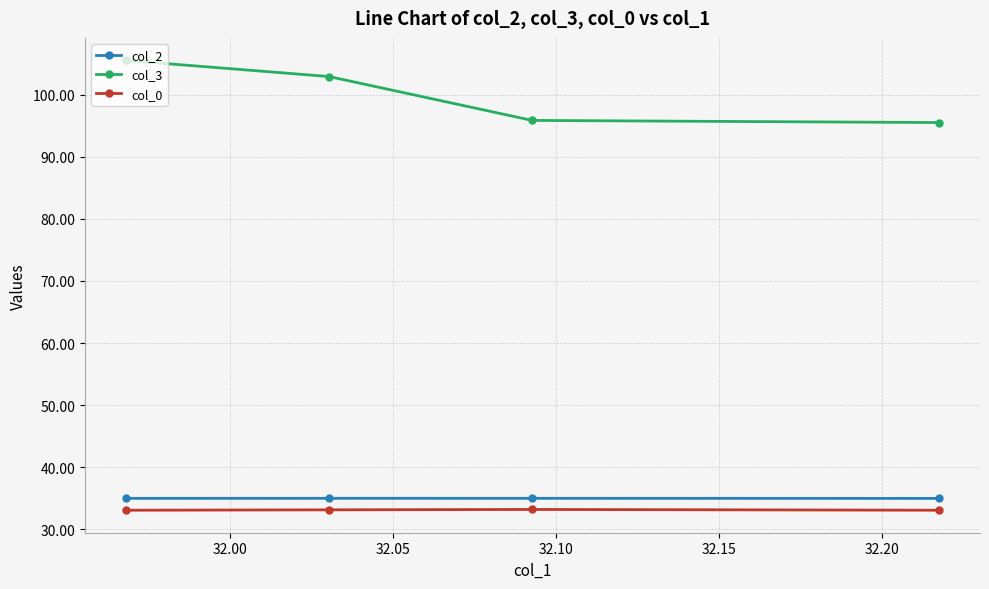

What is the average value of the col_2 series?

35.0